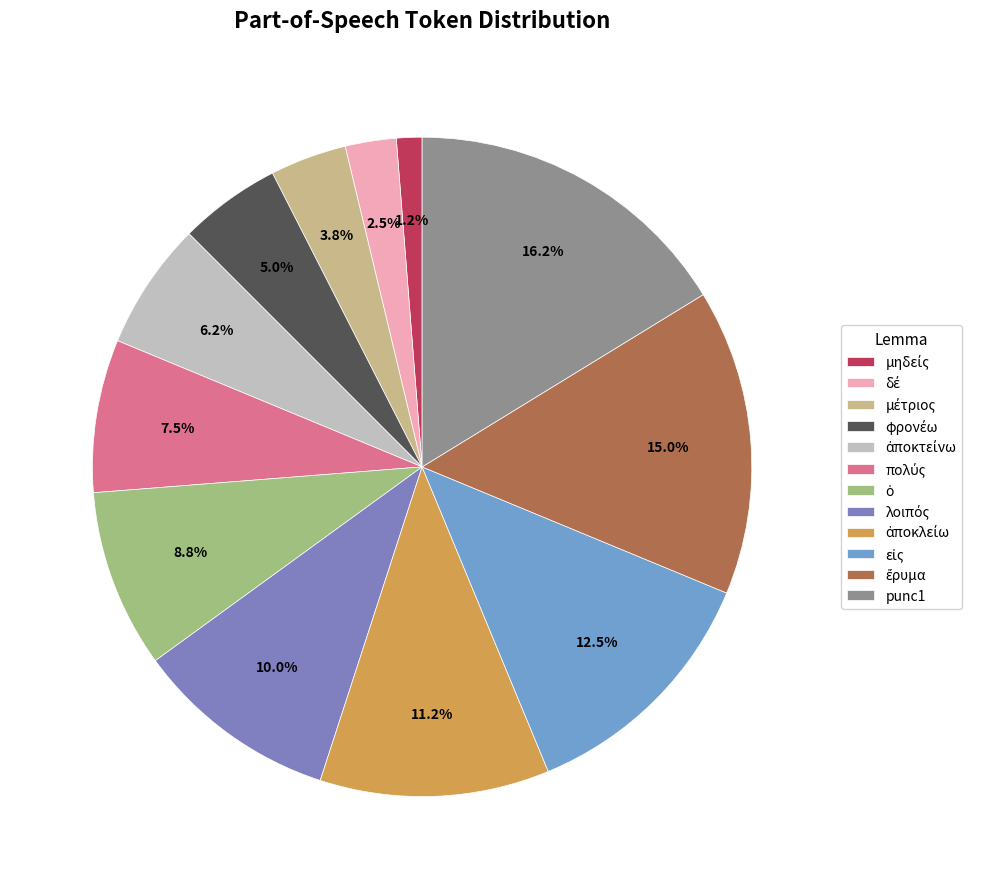

True or false: ἔρυμα accounts for 3% of the total.

False